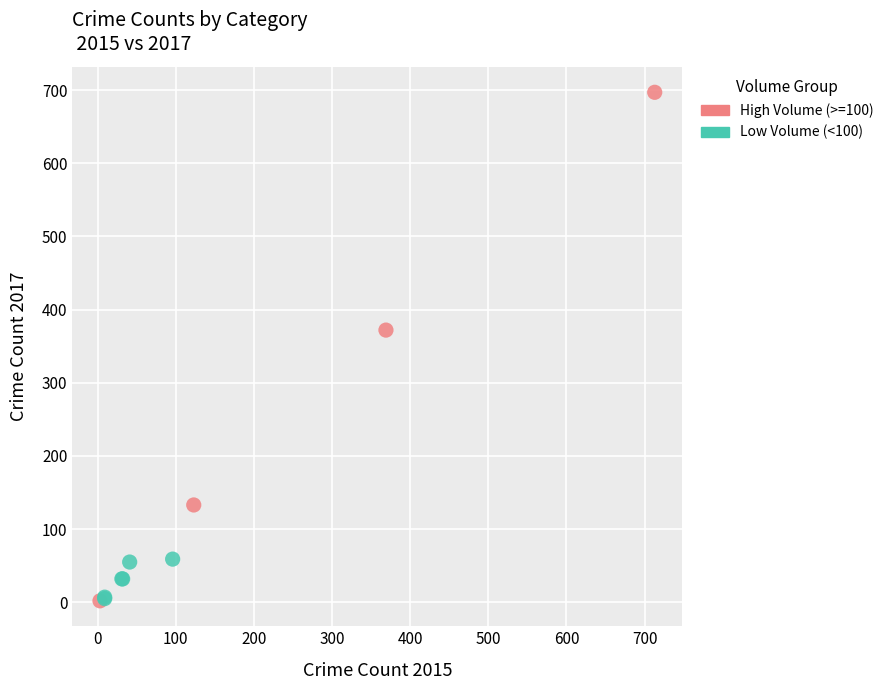

What are all the series names shown in the legend?

High Volume (>=100), Low Volume (<100)